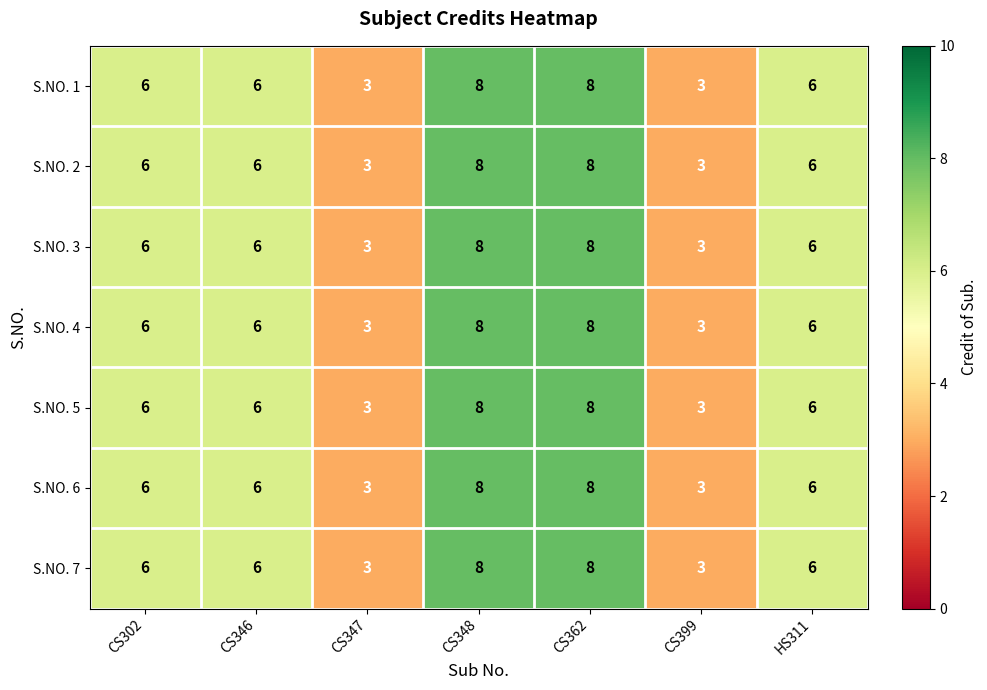

What value does the S.NO. 7 series have at CS346?

6